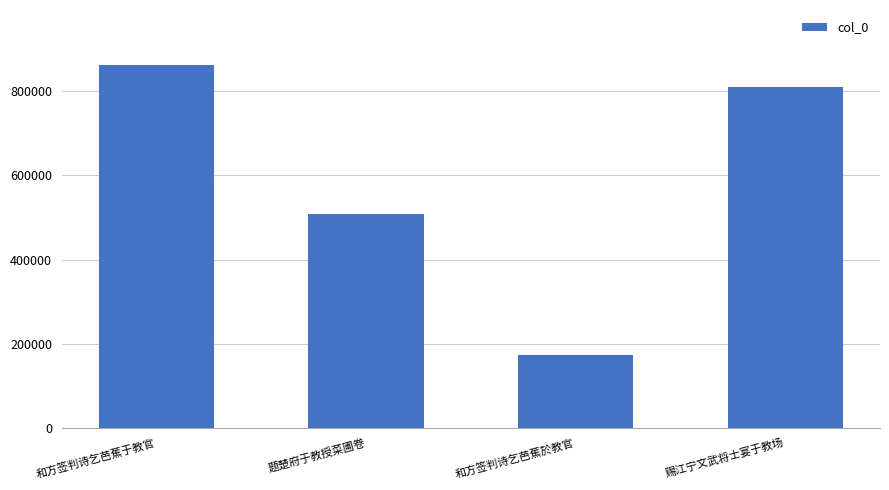

The value at 赐江宁文武将士宴于教场 is 1057892. True or false?

False